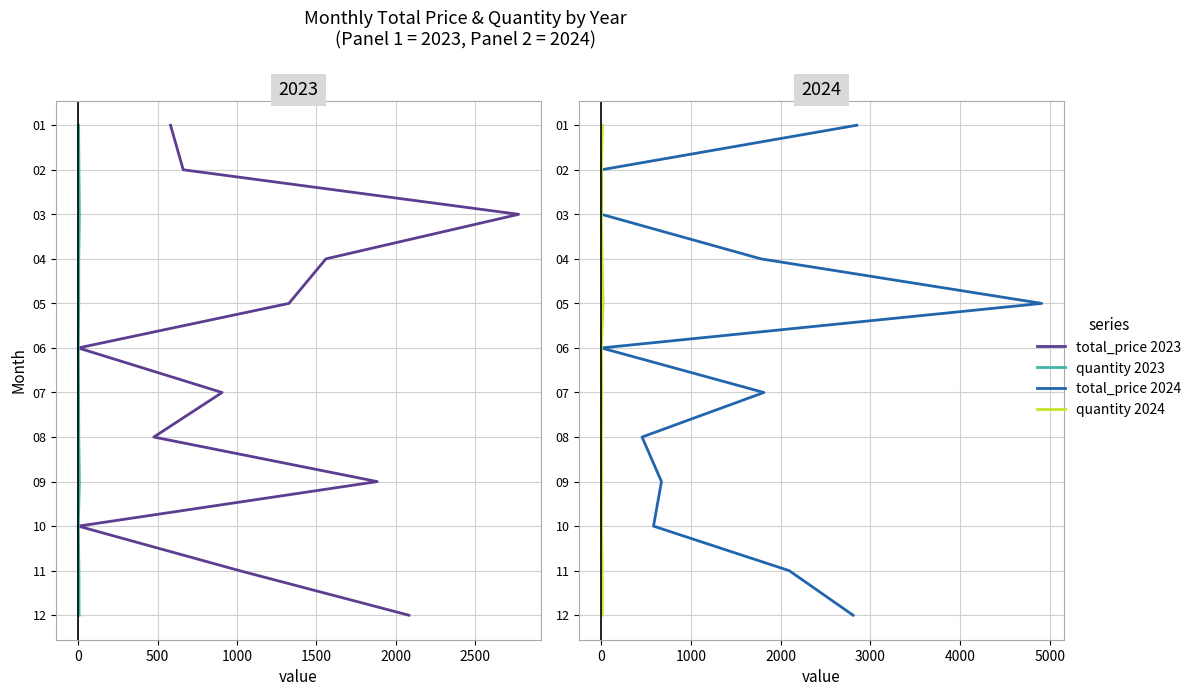

True or false: quantity 2024 and quantity 2023 intersect in this chart.

False